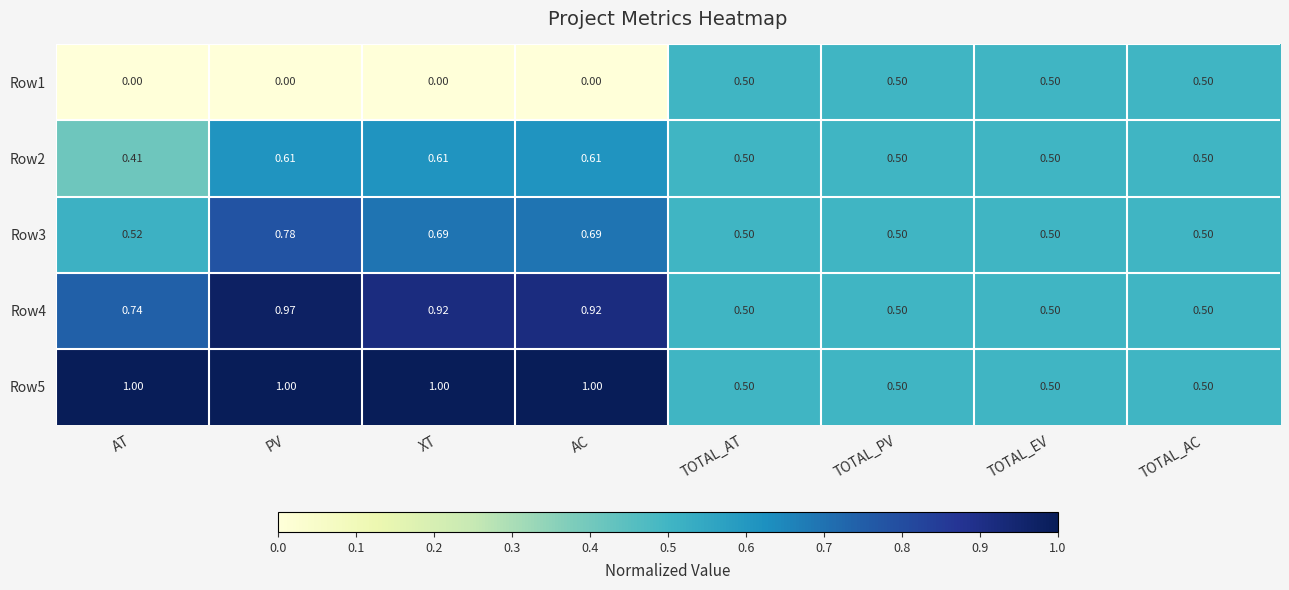

At which category is the sum across all series the highest?

PV